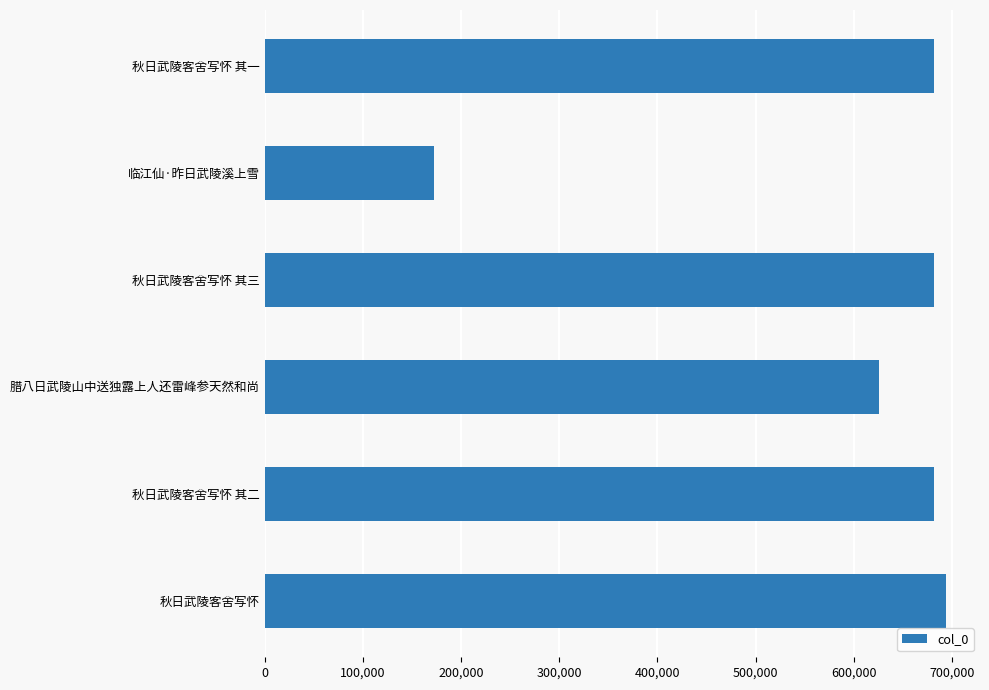

What is the maximum value shown in the chart?

694020